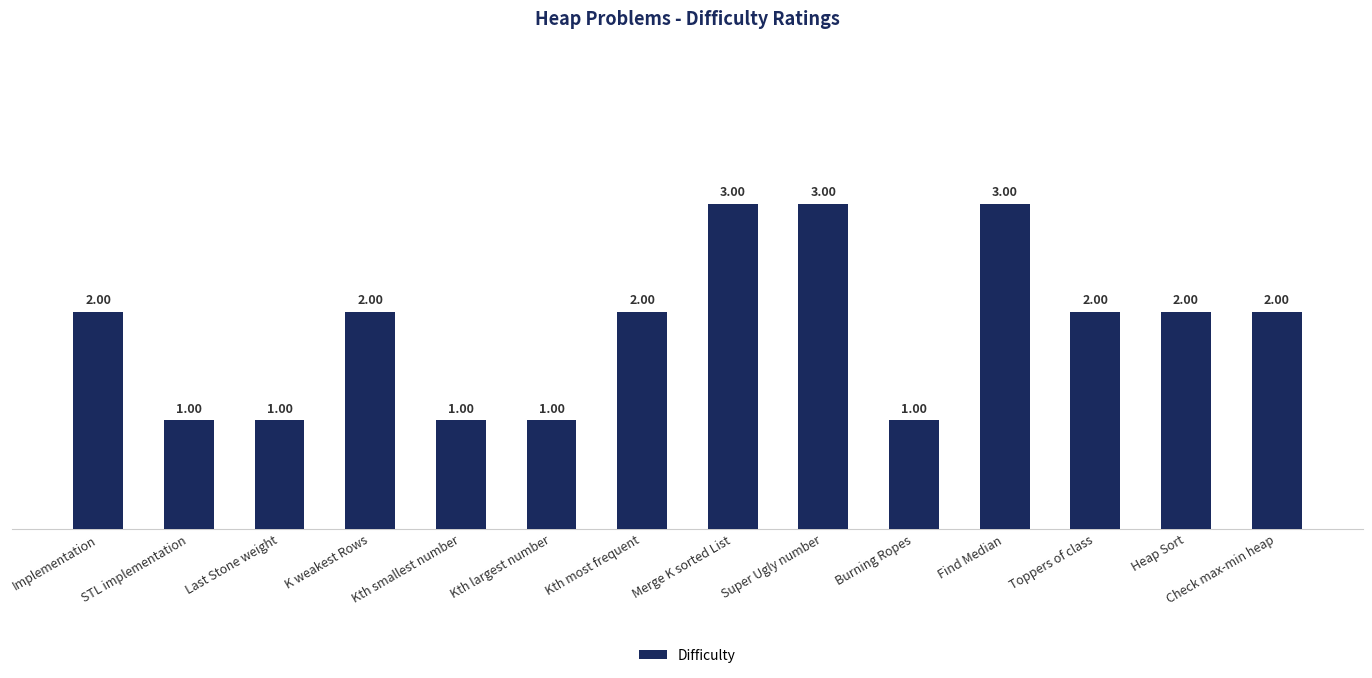

What is the sum of the values at Heap Sort and Kth most frequent?

4